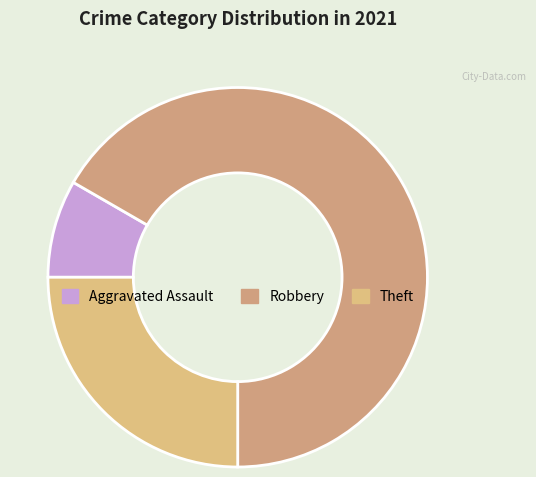

Does Theft represent more than half of the total?

No